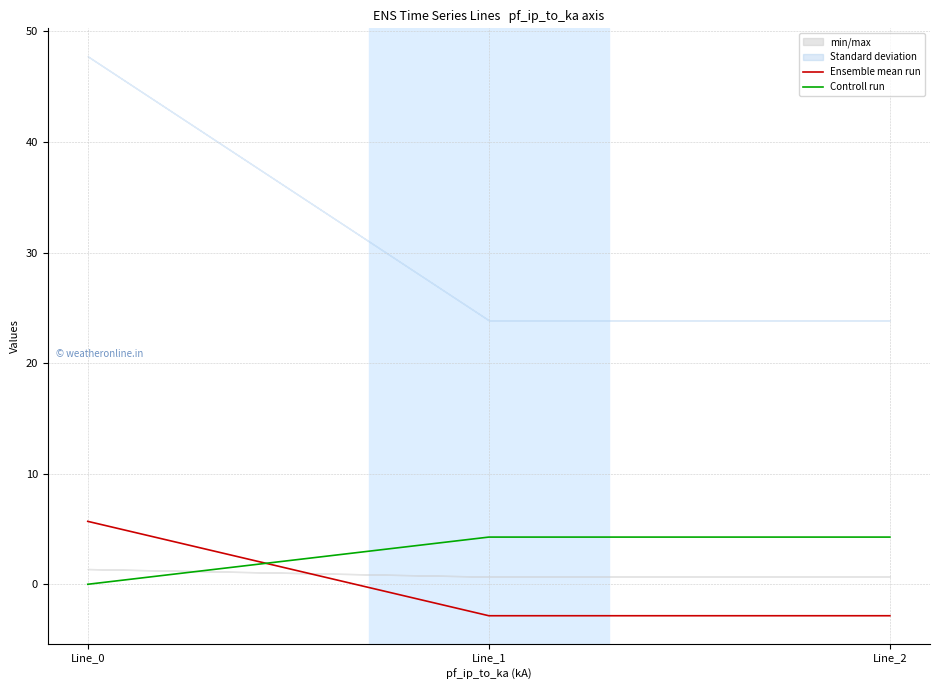

True or false: Ensemble mean run has a value of -2.8 at Line_1.

True